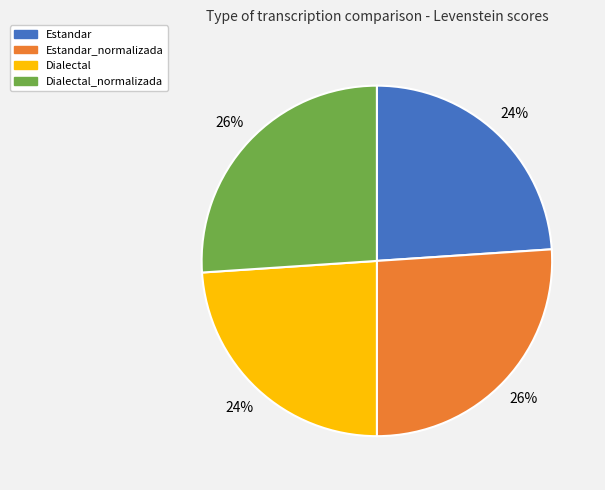

How many segments does this pie chart have?

4